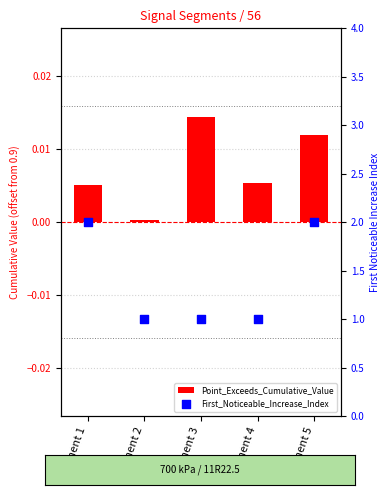

Which series has the largest Y range (max minus min)?

First_Noticeable_Increase_Index